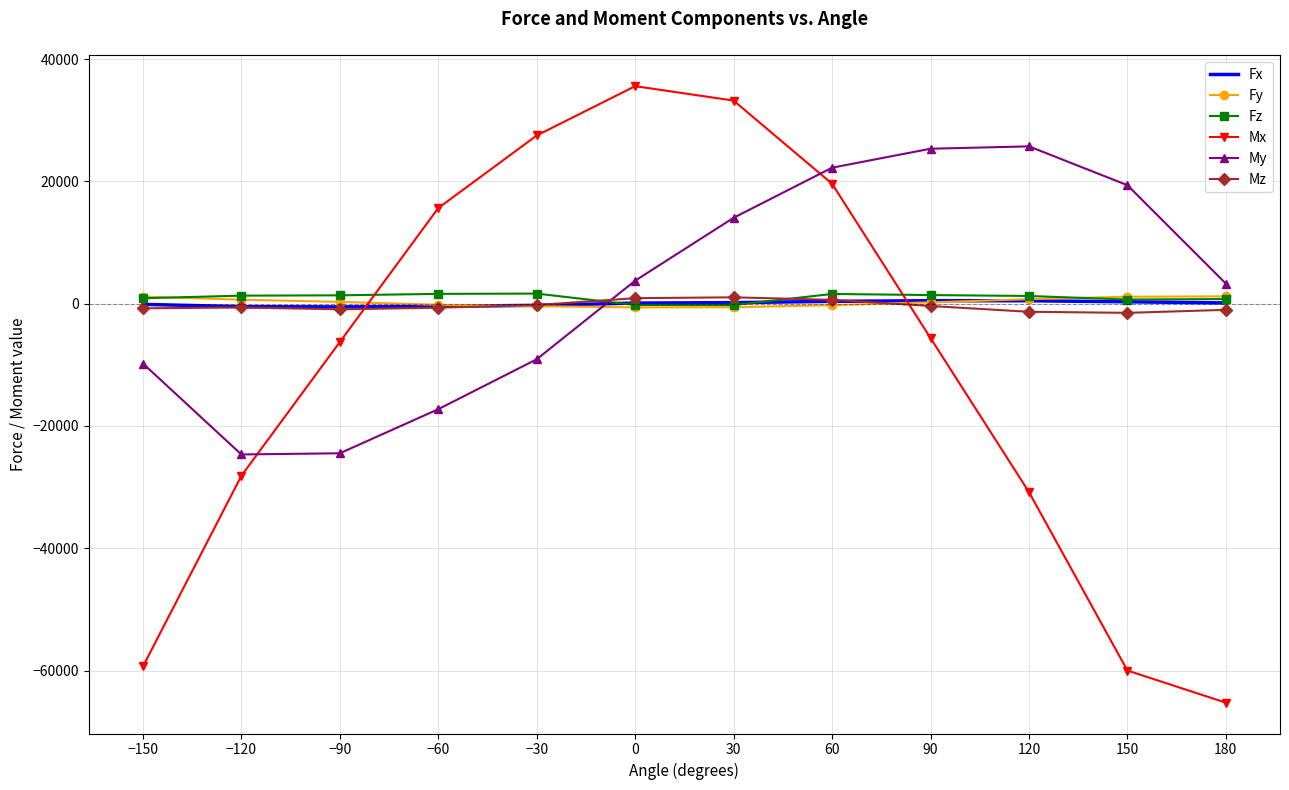

What is the smallest value displayed?

-65258.3